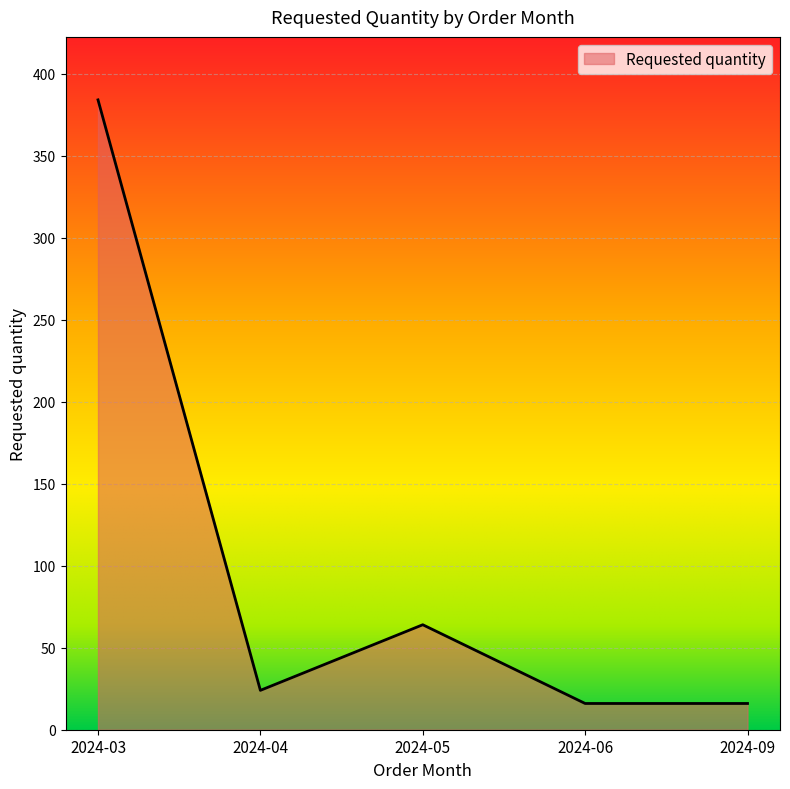

How many values are below 24?

2